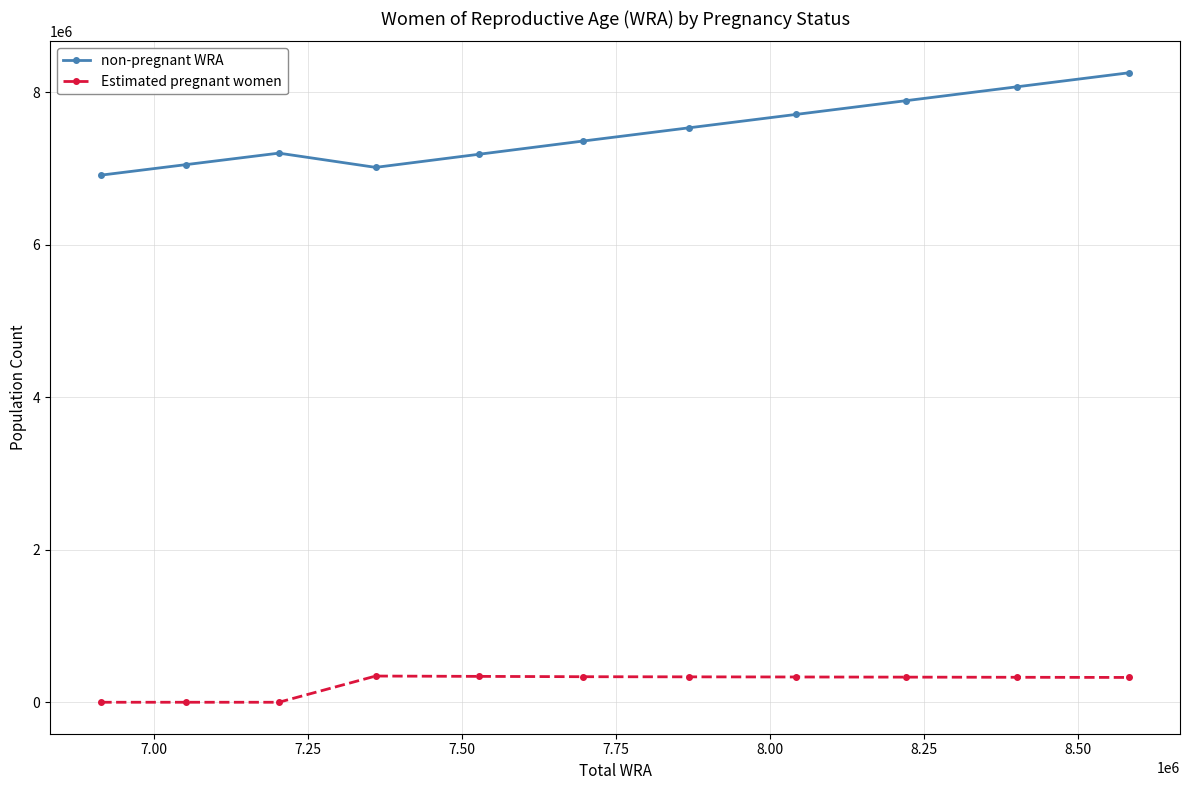

What is the value of the non-pregnant WRA point at the 5th from the left?

7187583.9